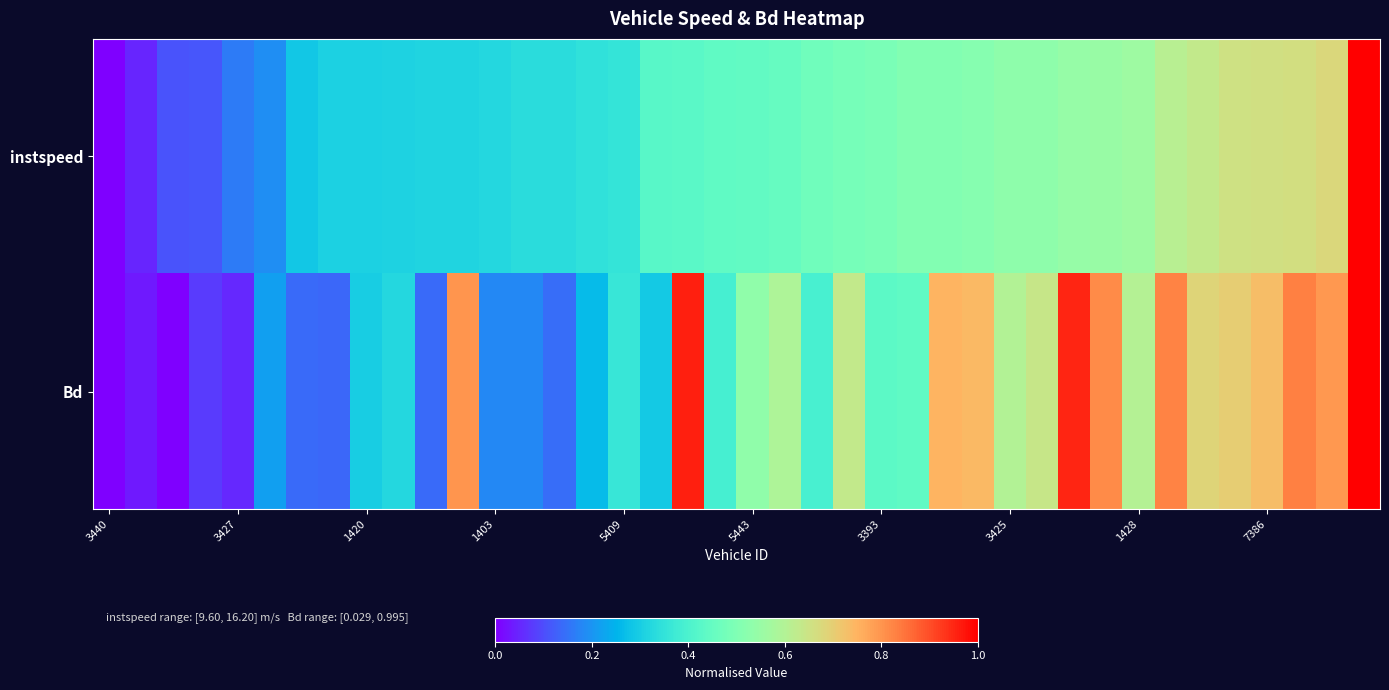

Rank the series by their maximum value, from lowest to highest.

instspeed, Bd